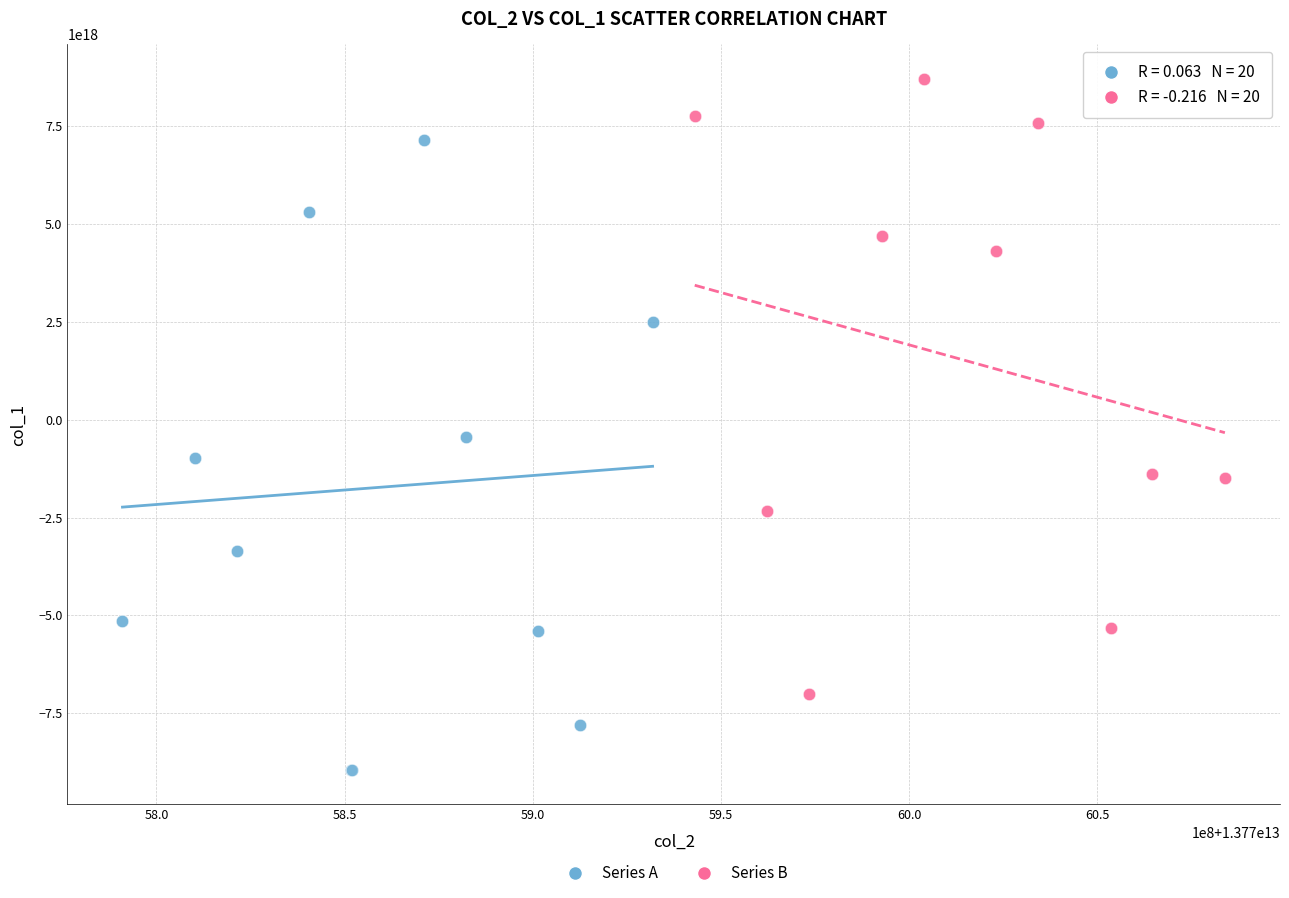

Which series contains the lowest Y value?

Series A